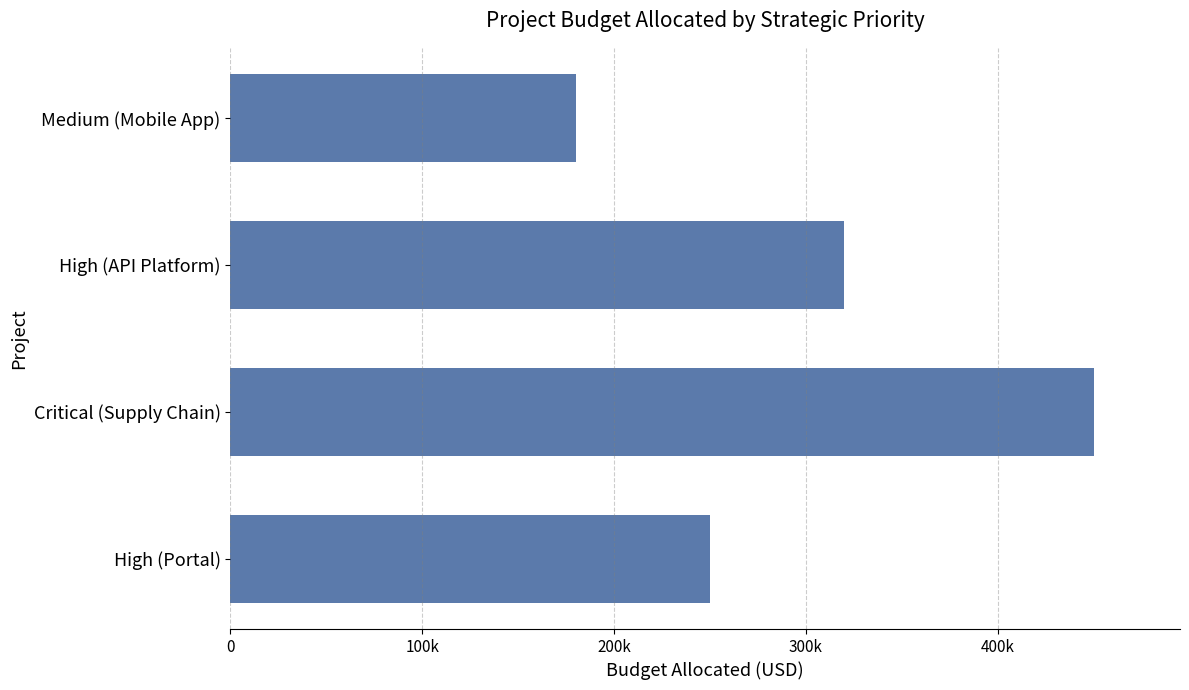

What is the sum of all values?

1200000